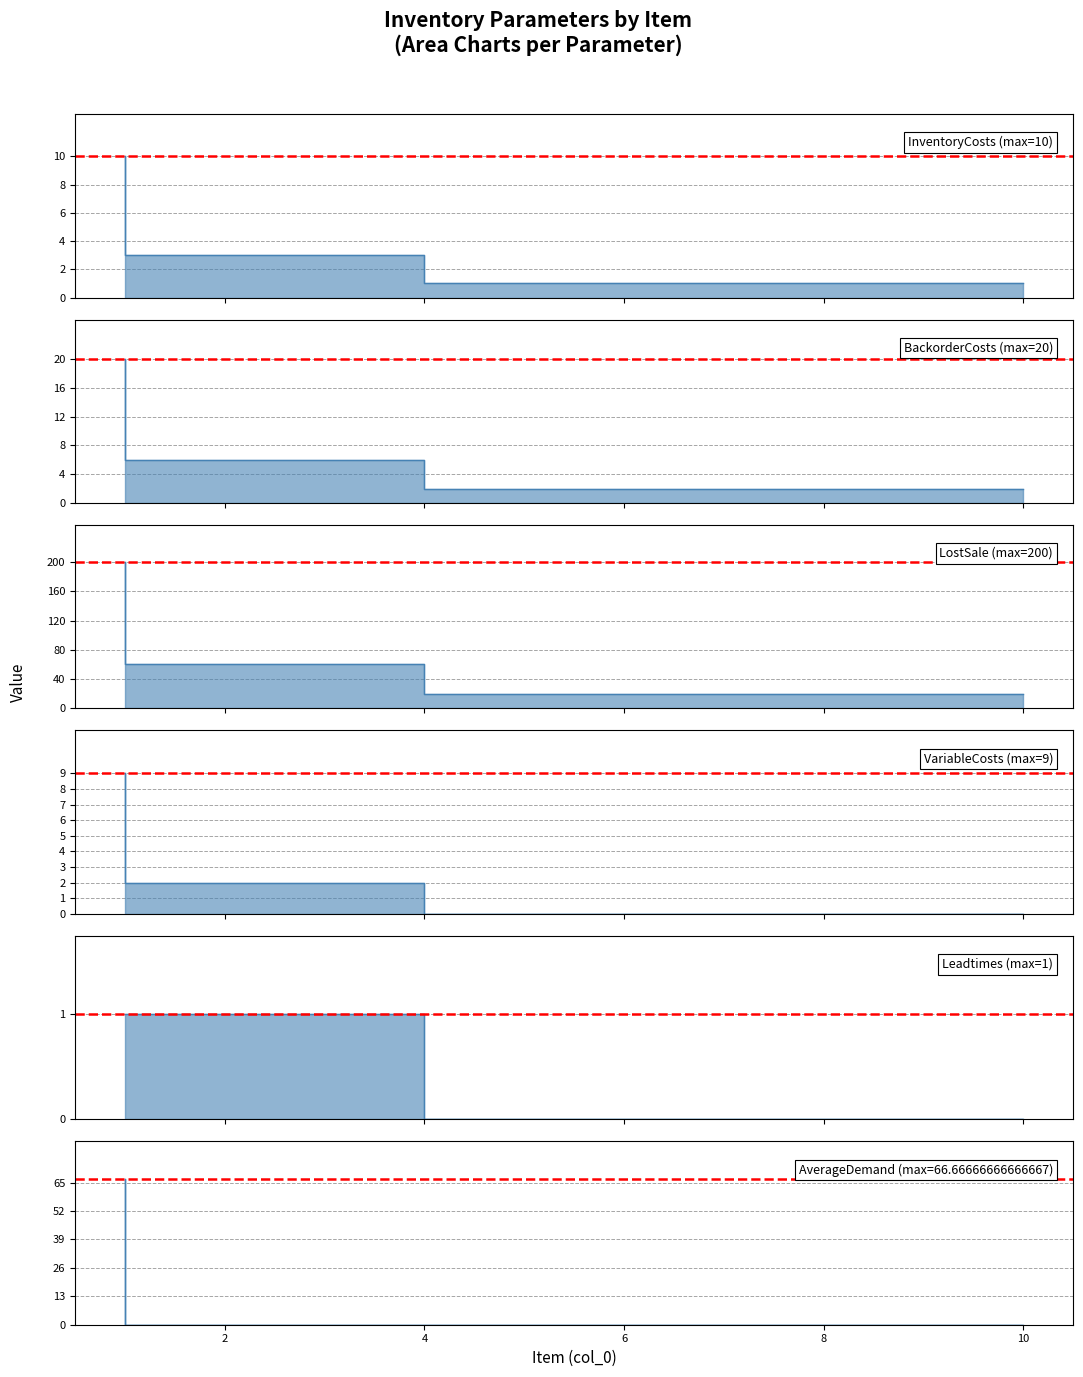

What is the sum of all BackorderCosts values?

50.0